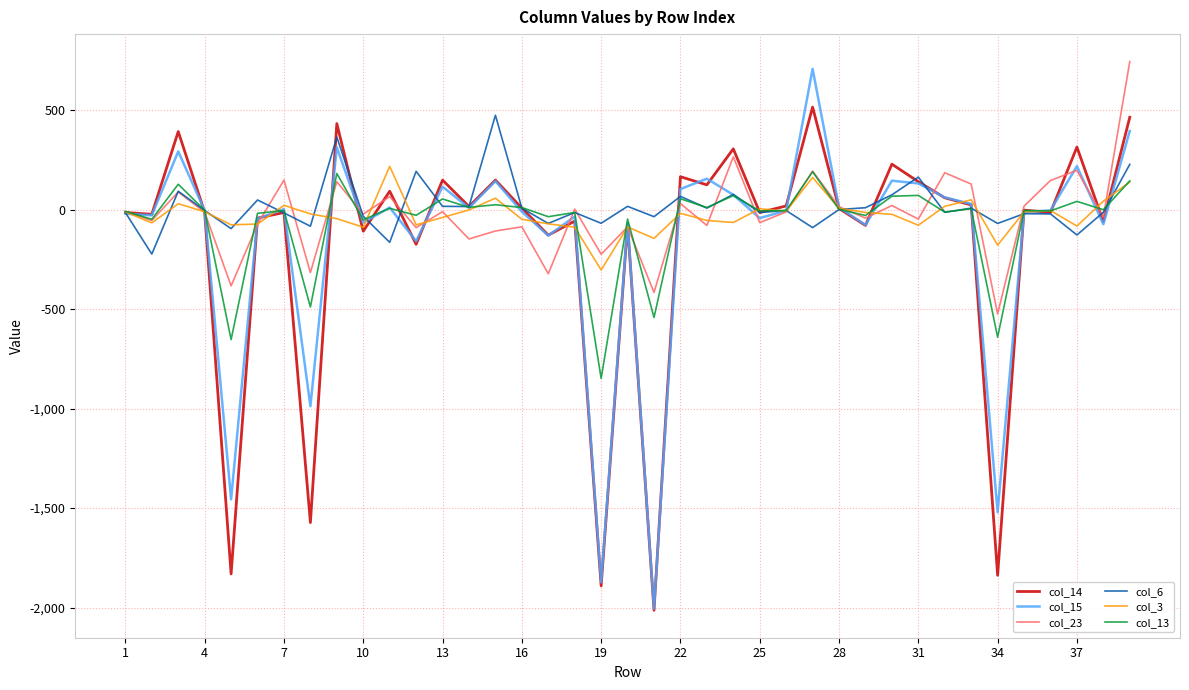

How many series are shown in this chart?

6